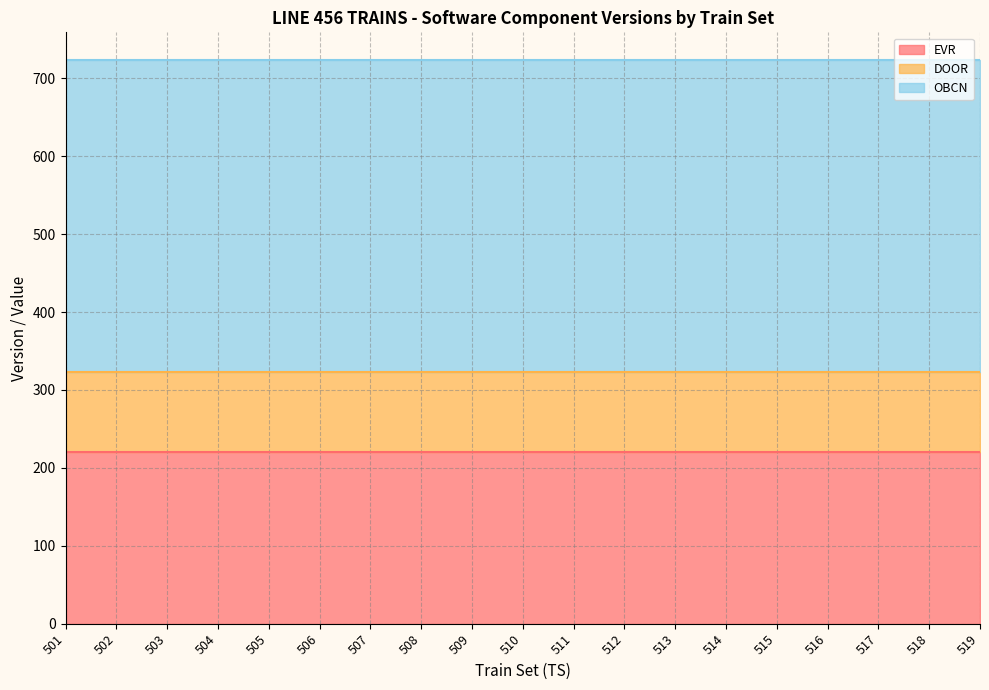

True or false: OBCN and EVR cross at least once.

False